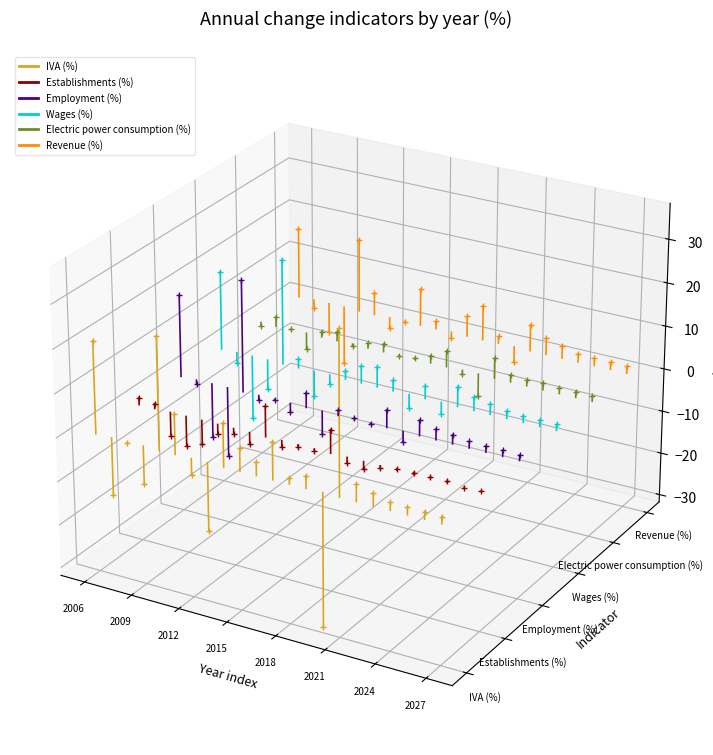

Rank the series at 2006 from highest to lowest value.

Revenue (%), Electric power consumption (%), Wages (%), Employment (%), Establishments (%), IVA (%)